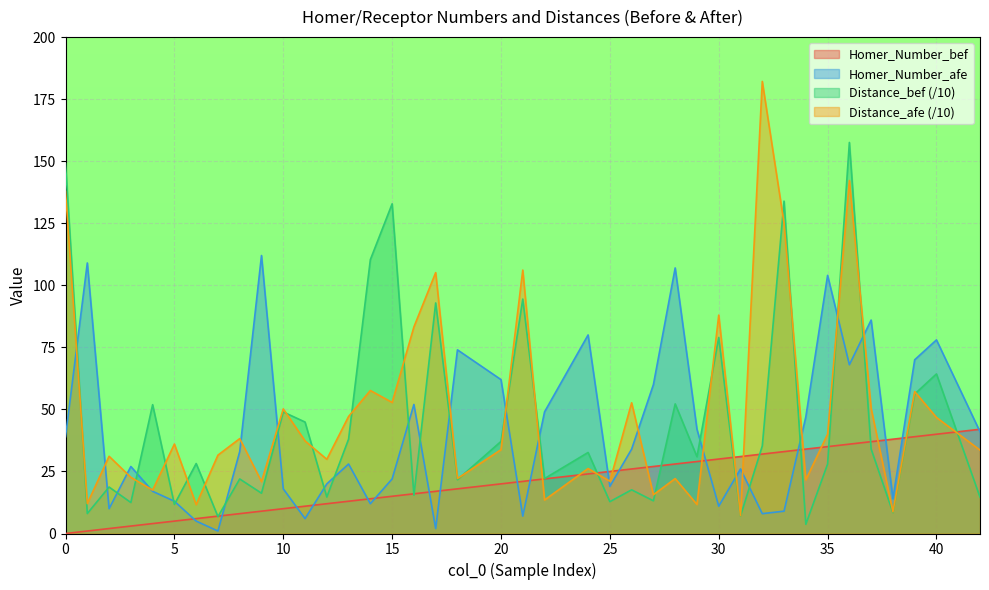

Reading left to right, extract all data points from this chart.

Homer_Number_bef: 0.0	1.0	2.0	3.0	4.0	5.0	6.0	7.0	8.0	9.0	10.0	11.0	12.0	13.0	14.0	15.0	16.0	17.0	18.0	20.0	21.0	22.0	24.0	25.0	26.0	27.0	28.0	29.0	30.0	31.0	32.0	33.0	34.0	35.0	36.0	37.0	38.0	39.0	40.0	42.0
Homer_Number_afe: 39.0	109.0	10.0	27.0	17.0	13.0	5.0	1.0	33.0	112.0	18.0	6.0	20.0	28.0	12.0	22.0	52.0	2.0	74.0	62.0	7.0	49.0	80.0	19.0	34.0	60.0	107.0	42.0	11.0	26.0	8.0	9.0	47.0	104.0	68.0	86.0	14.0	70.0	78.0	41.0
Distance_bef: 149.0	8.0	18.7	12.5	51.9	11.7	28.2	6.8	22.0	16.2	49.0	44.9	14.7	38.0	110.4	132.8	15.4	92.9	21.7	37.1	94.5	22.1	32.6	12.8	17.6	13.2	52.2	30.9	79.0	7.1	35.3	133.9	3.7	28.0	157.6	34.0	8.4	56.2	64.3	14.7
Distance_afe: 137.8	12.0	31.1	22.6	17.5	36.0	11.6	31.6	38.2	20.9	50.2	37.3	29.9	47.2	57.6	52.8	83.2	105.1	22.1	33.8	106.1	13.5	26.2	21.1	52.7	15.6	22.1	11.7	88.0	7.2	182.2	125.0	21.6	40.0	142.2	50.4	8.7	57.2	46.8	33.6